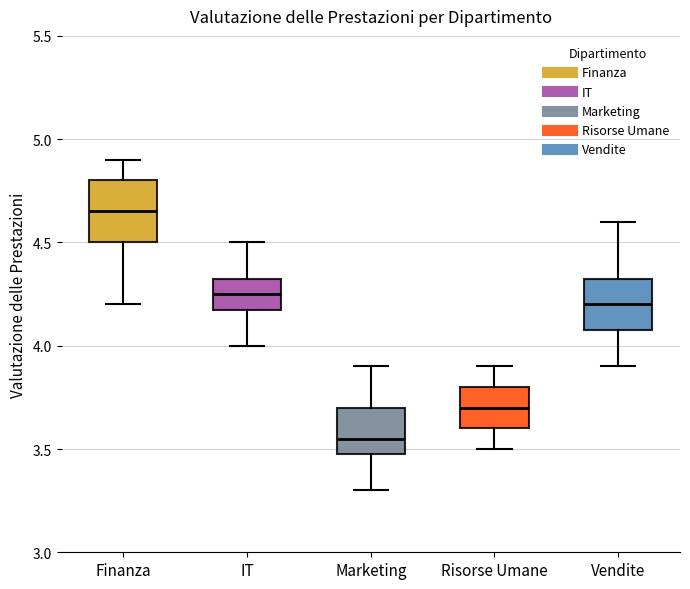

Reading left to right, transcribe this box plot: for each box, give where its median line is, the range the box spans, and where its two whiskers end, as read against the y-axis. The values are not printed on the chart, so give them approximately, as read against the axis.

Finanza: median 4.65, box 4.50 to 4.80, whiskers 4.20 to 4.90
IT: median 4.25, box 4.20 to 4.35, whiskers 4.00 to 4.50
Marketing: median 3.55, box 3.50 to 3.70, whiskers 3.30 to 3.90
Risorse Umane: median 3.70, box 3.60 to 3.80, whiskers 3.50 to 3.90
Vendite: median 4.20, box 4.10 to 4.35, whiskers 3.90 to 4.60